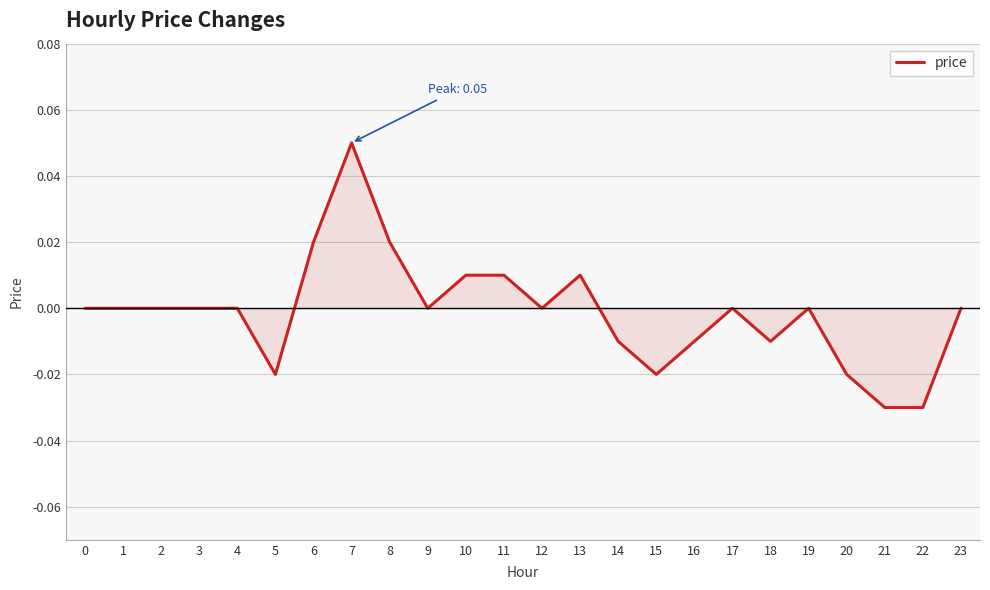

Which has a higher value, 10 or 1?

10